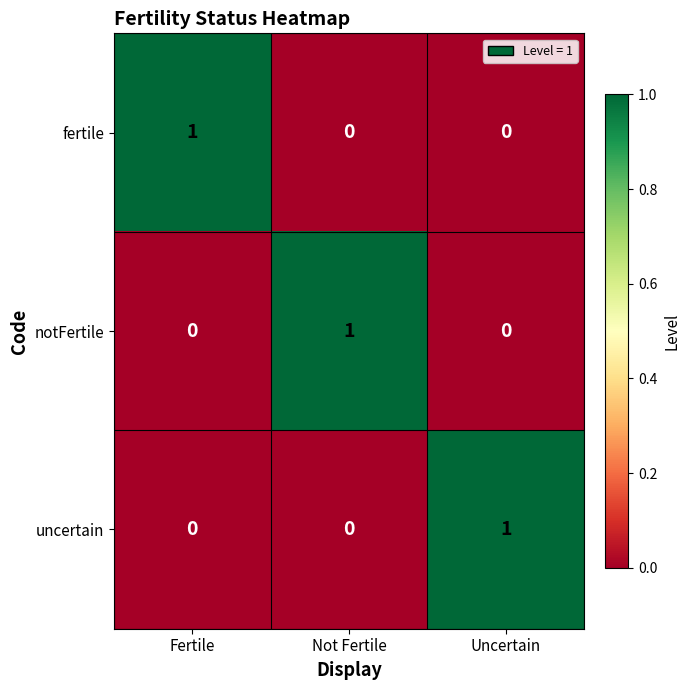

At how many categories does at least one series exceed 0?

3